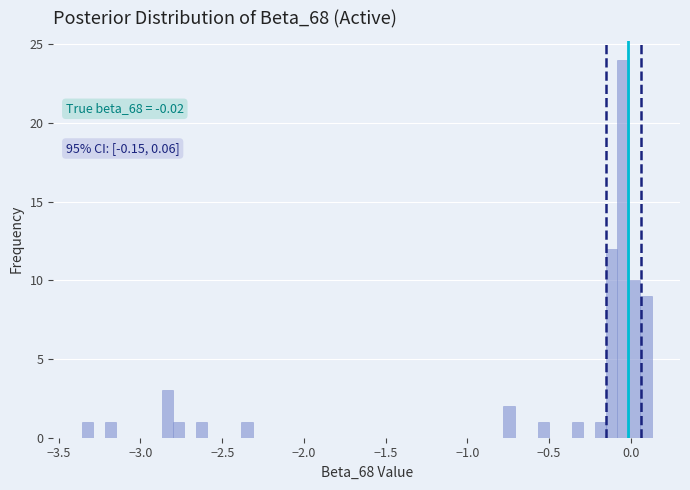

Around what value on the x-axis is the tallest bar? Give the approximate position of its centre, as read against the axis.

-0.05